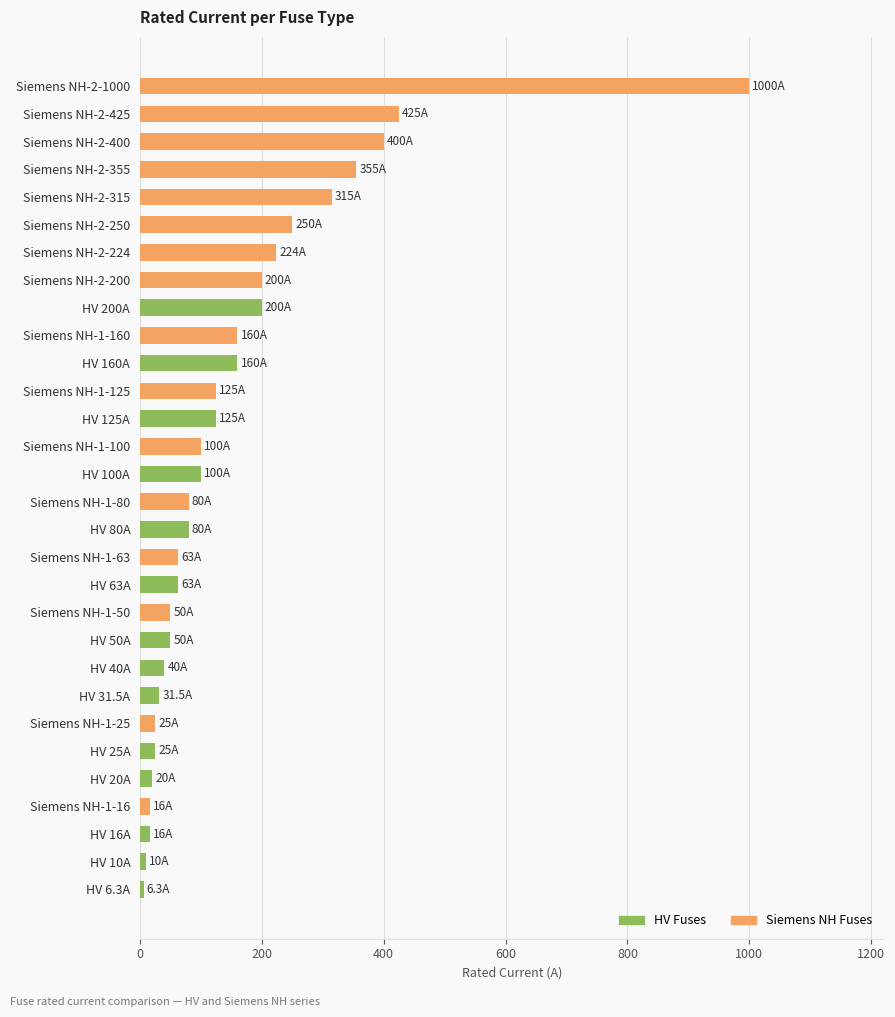

How many data points are less than 100?

15